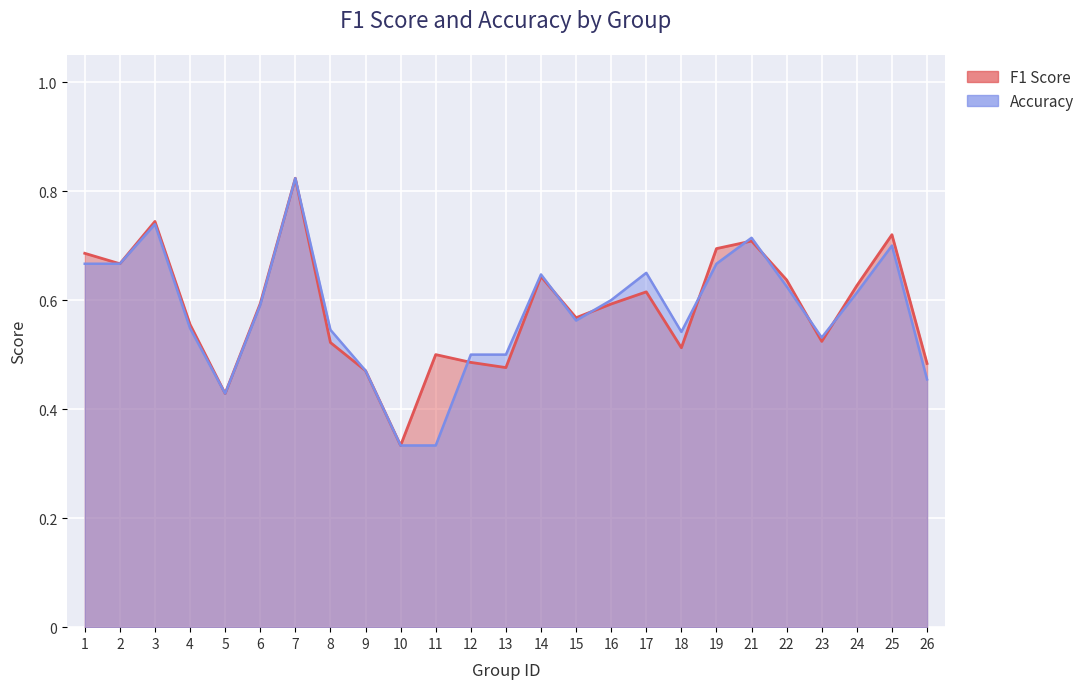

Does the chart display data point markers on the line(s)?

No